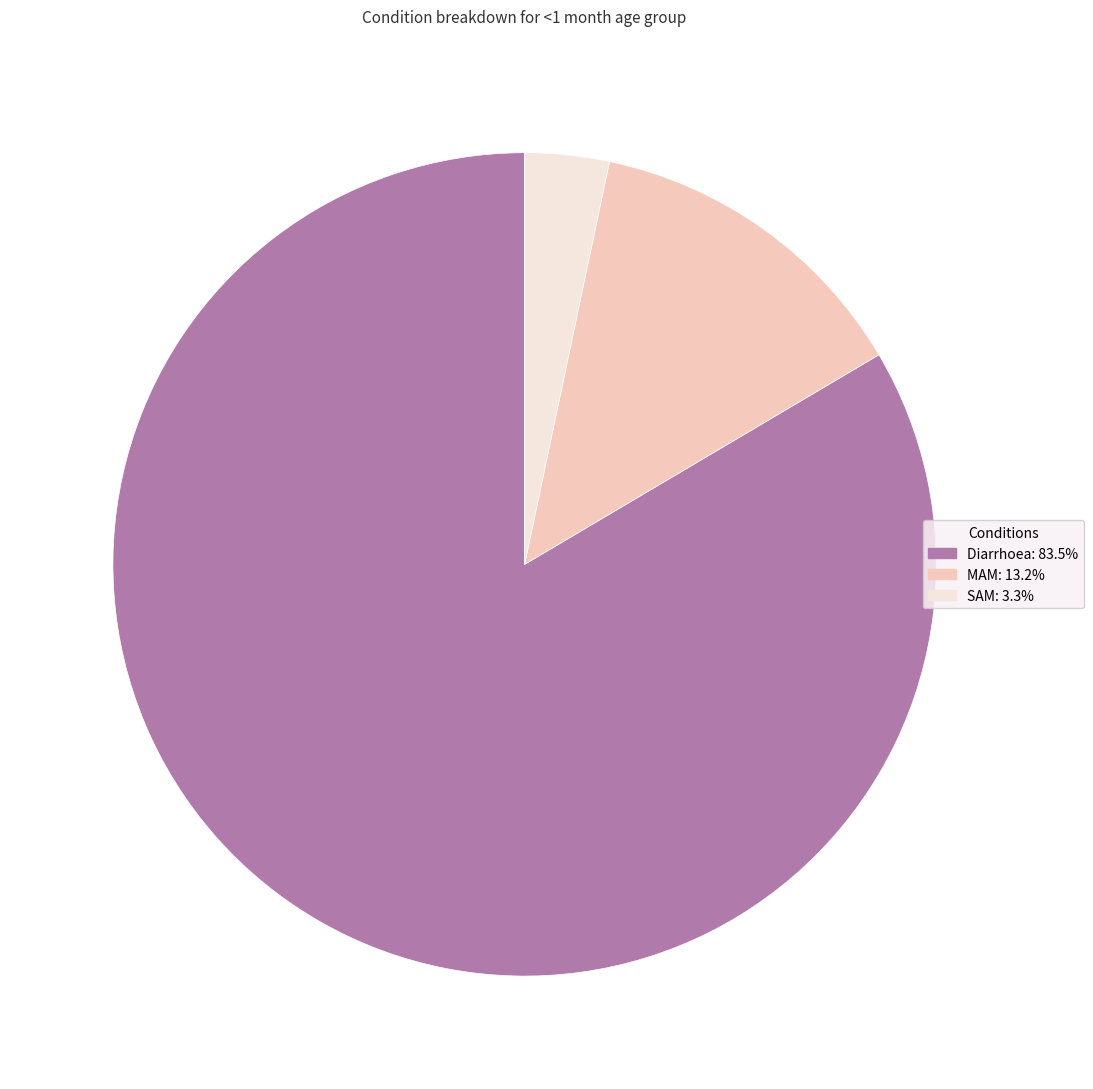

Combined, do Diarrhoea: 83.5% and MAM: 13.2% account for over 50%?

Yes